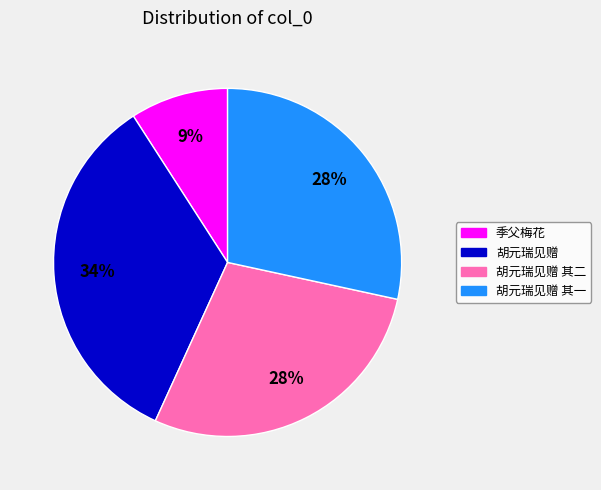

What is the smallest slice in the pie chart?

季父梅花